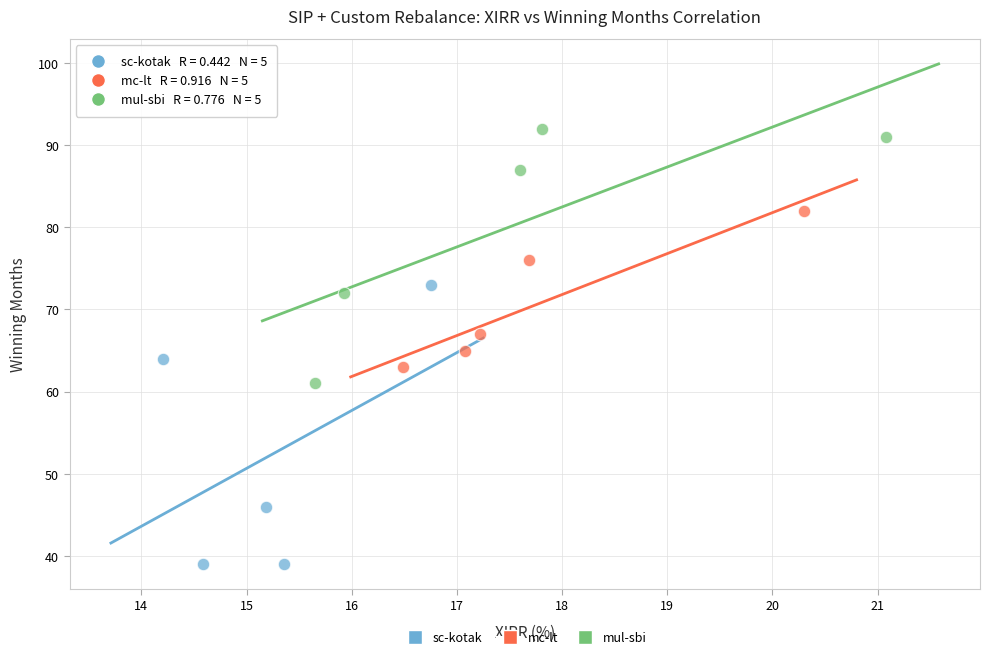

Which series has the widest spread of Y values?

sc-kotak